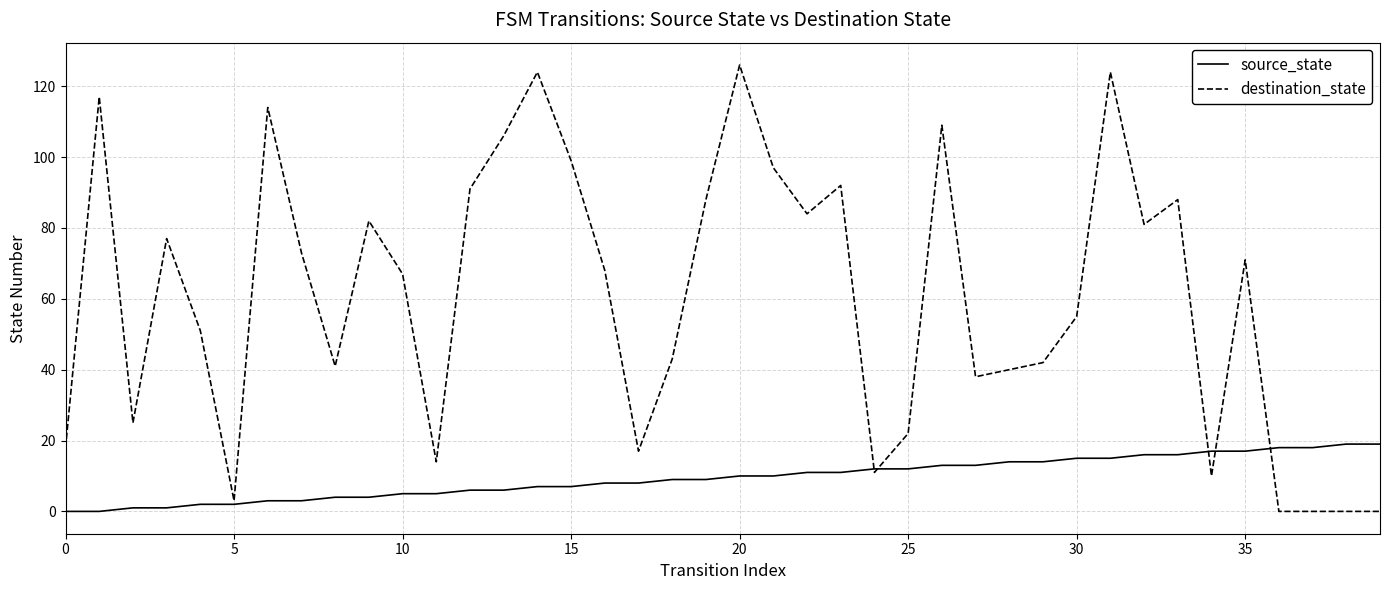

Reading left to right, list all the values displayed in this chart.

source_state: 0	0	1	1	2	2	3	3	4	4	5	5	6	6	7	7	8	8	9	9	10	10	11	11	12	12	13	13	14	14	15	15	16	16	17	17	18	18	19	19
destination_state: 18	117	25	77	51	3	114	73	41	82	67	14	91	106	124	99	68	17	43	88	126	97	84	92	11	22	109	38	40	42	55	124	81	88	10	71	0	0	0	0